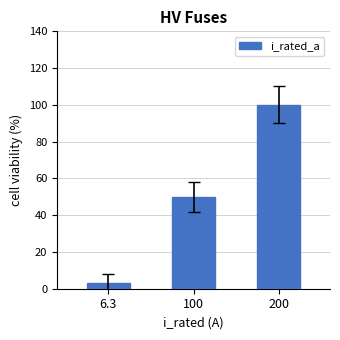

Which label corresponds to the largest value in the chart?

200